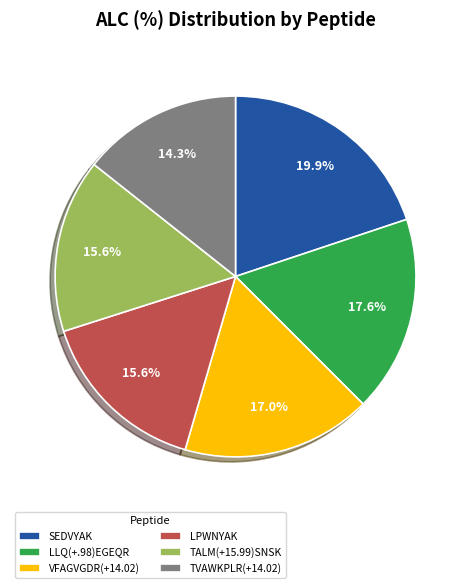

Which slice is the smallest?

TVAWKPLR(+14.02)